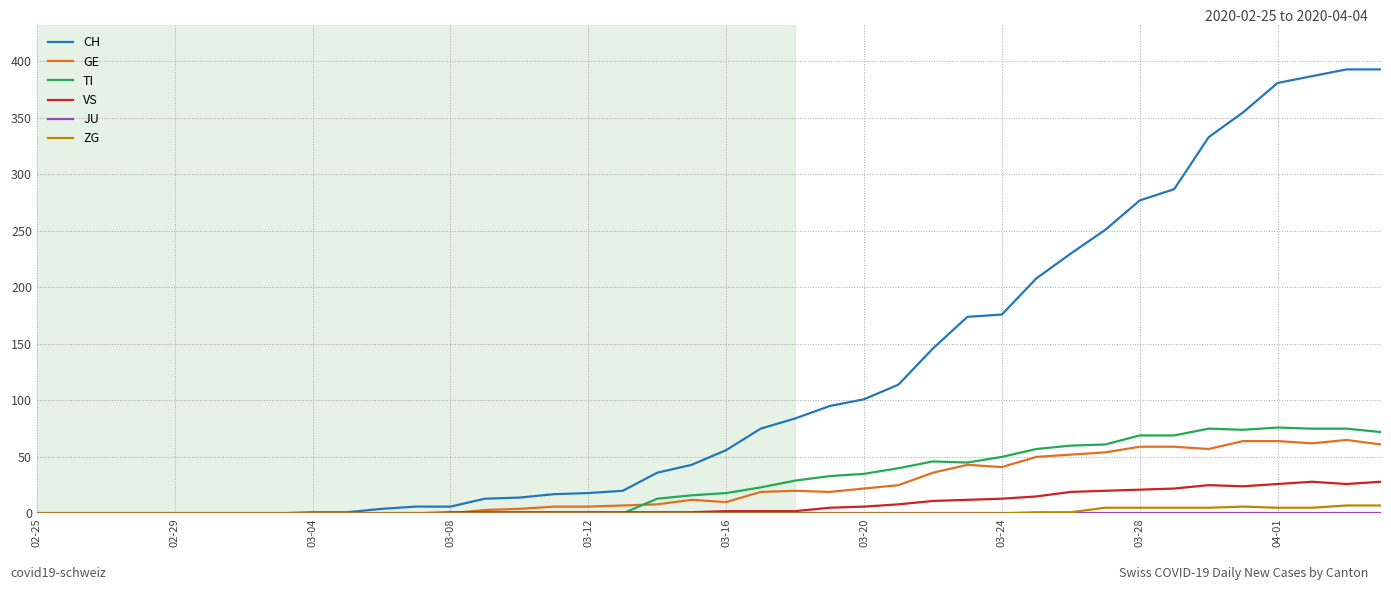

What is the average value of the TI series?

28